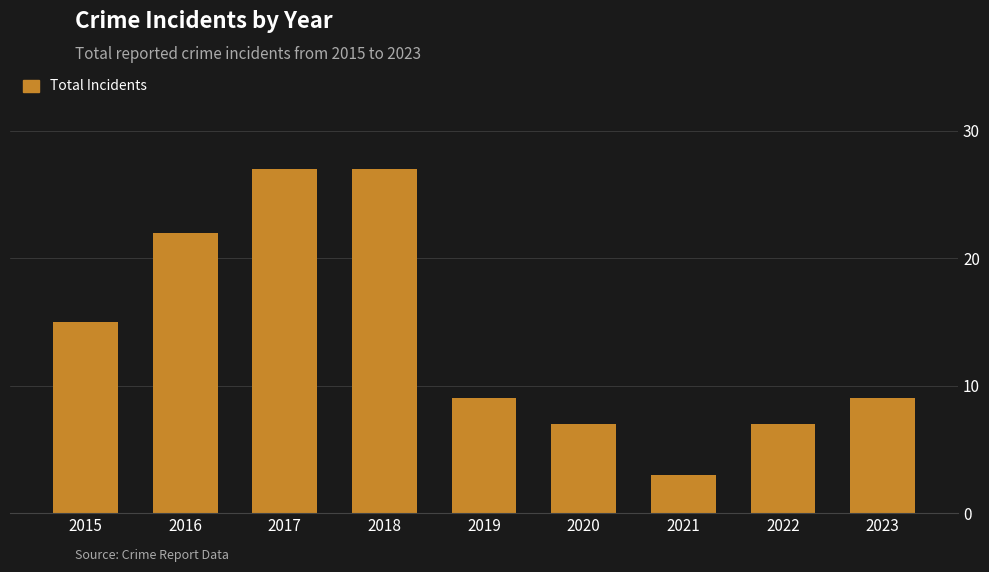

Read the value at 2017, to the nearest 5.

25